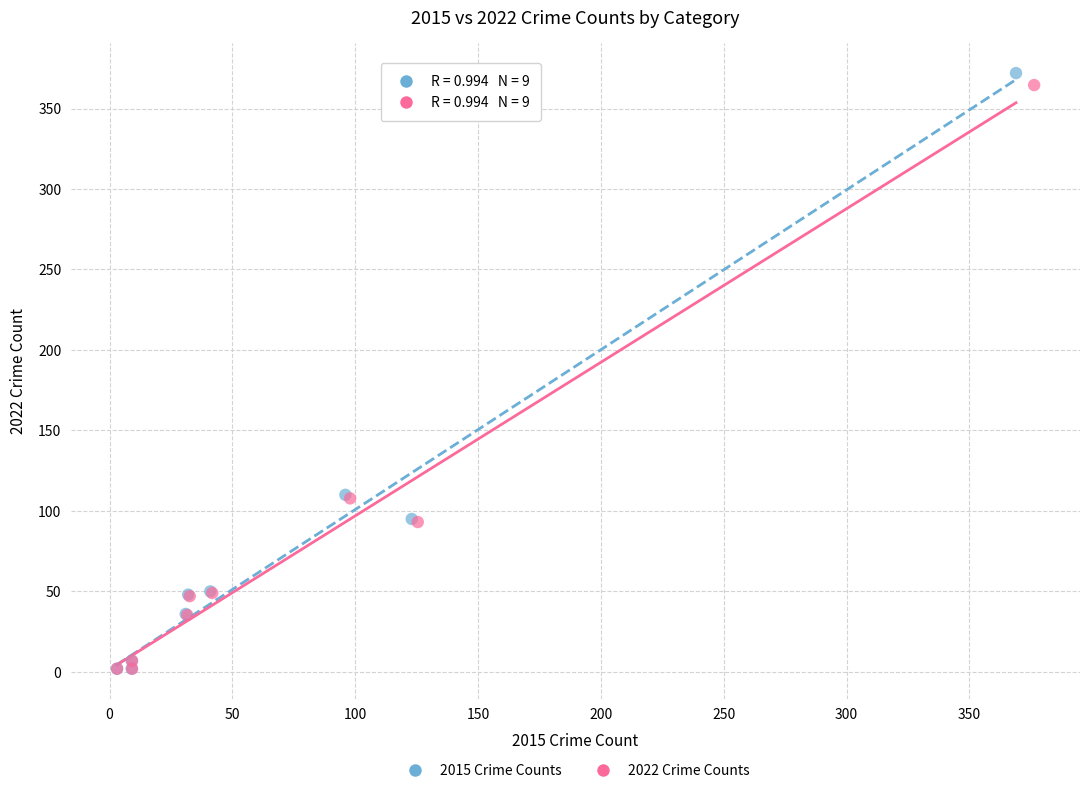

Which series has the largest Y range (max minus min)?

2015 Crime Counts